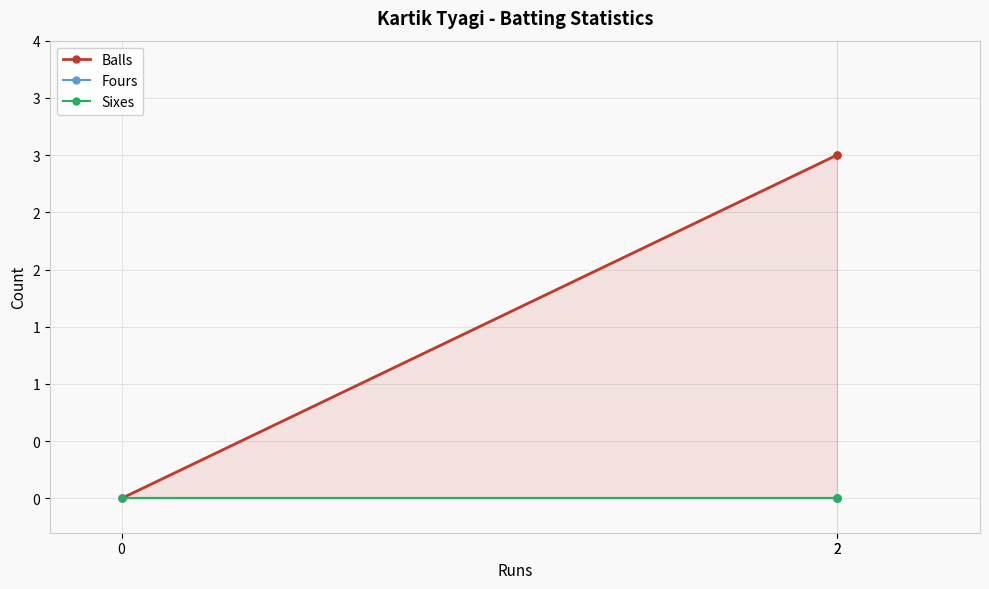

At 0, list the series in order from largest to smallest.

Balls, Fours, Sixes